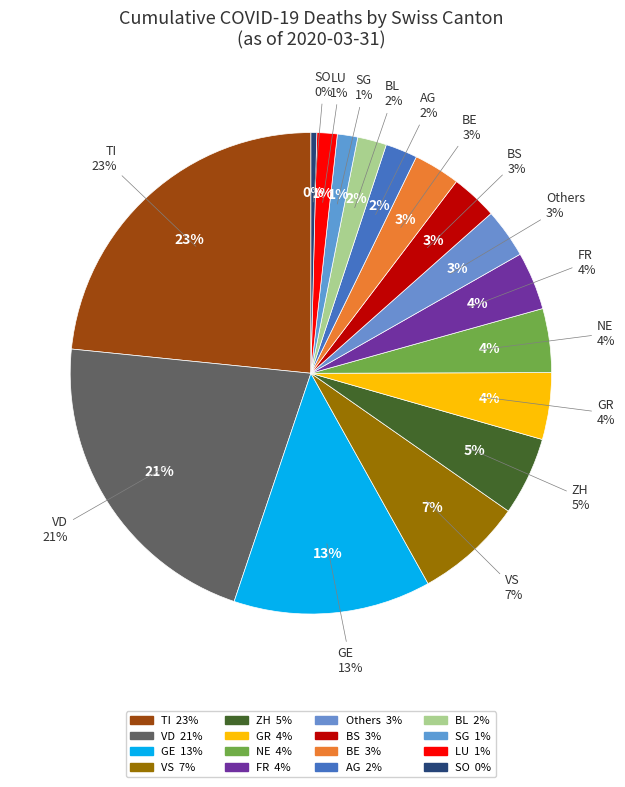

Is it true that JU is 1% of the pie?

False